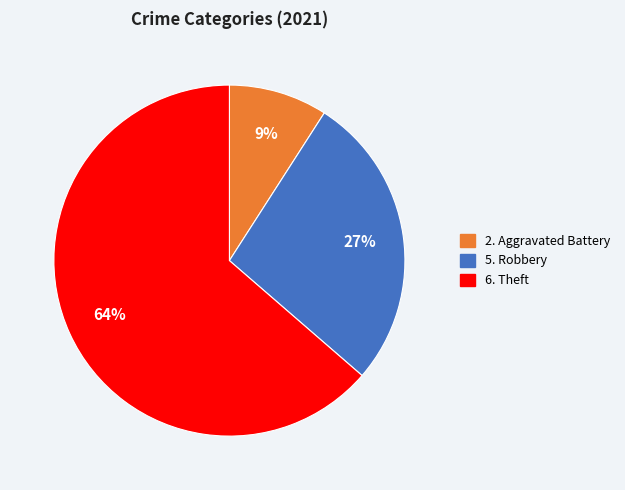

Does any single category account for the majority?

Yes